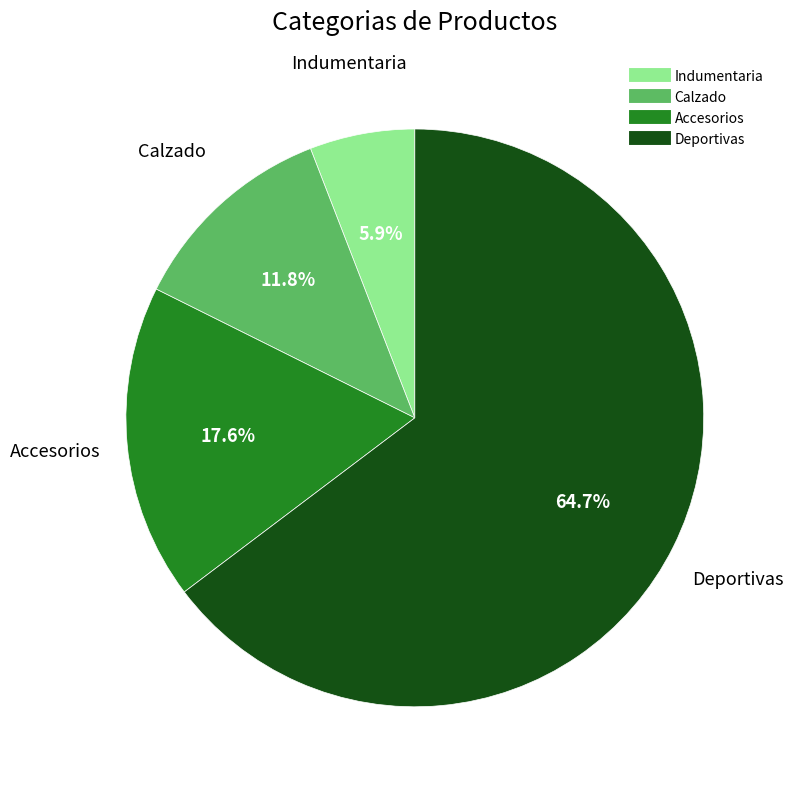

Does any single category account for the majority?

Yes